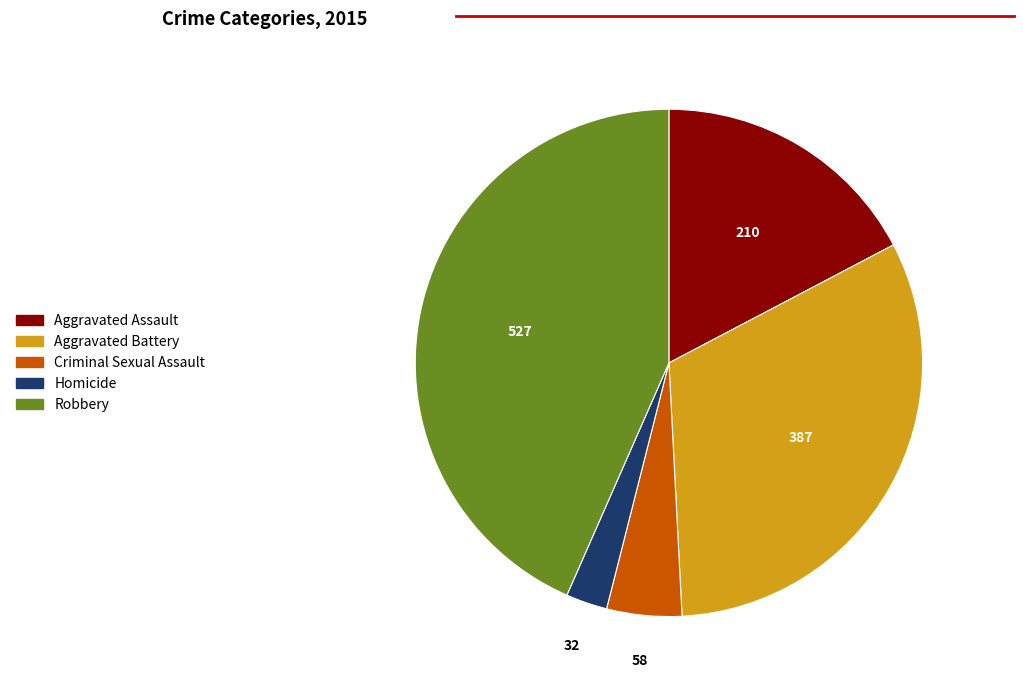

Rank the categories by value from highest to lowest.

Robbery, Aggravated Battery, Aggravated Assault, Criminal Sexual Assault, Homicide